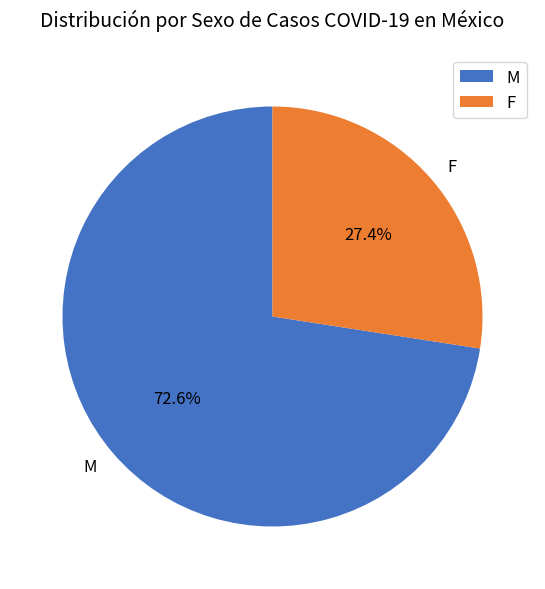

What is the smallest slice in the pie chart?

F